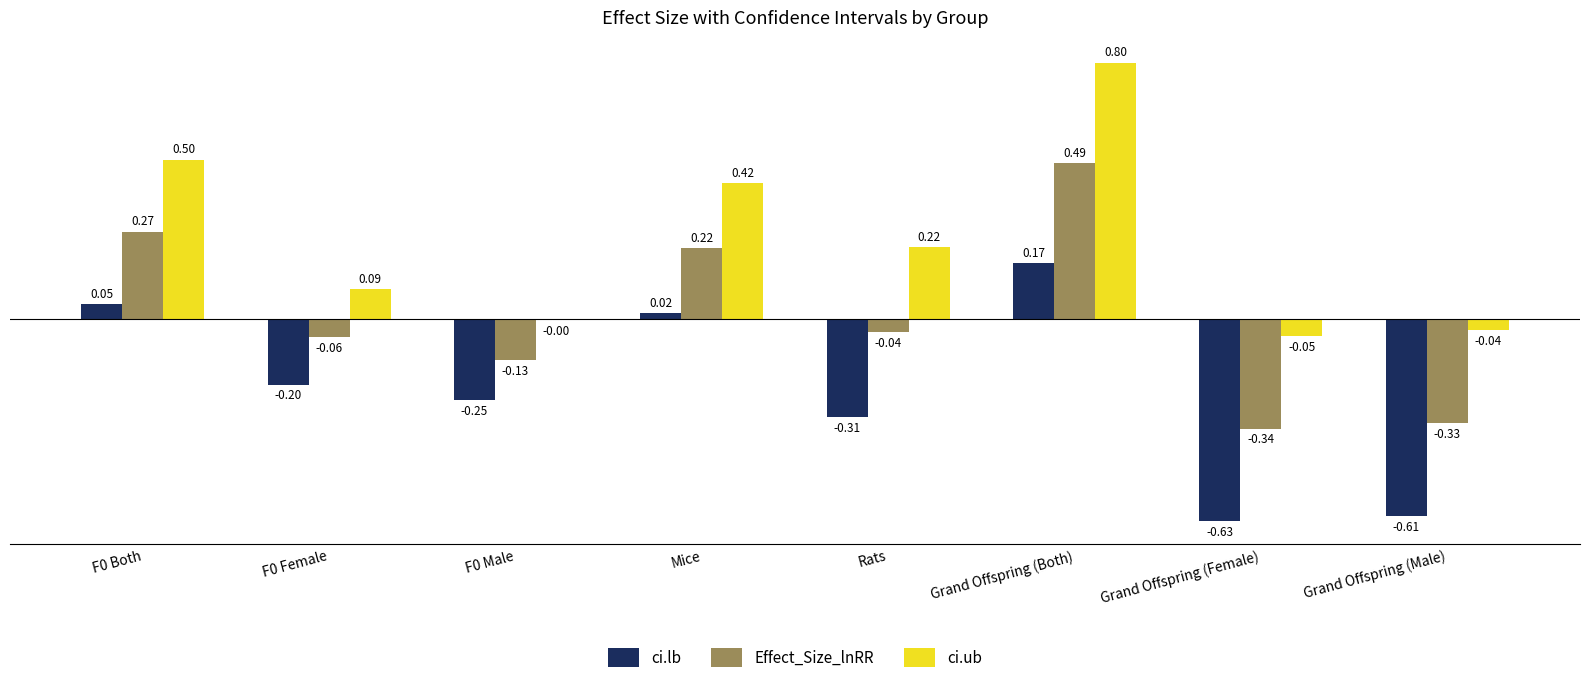

Between F0 Both and Rats, which series saw the biggest shift?

ci.lb